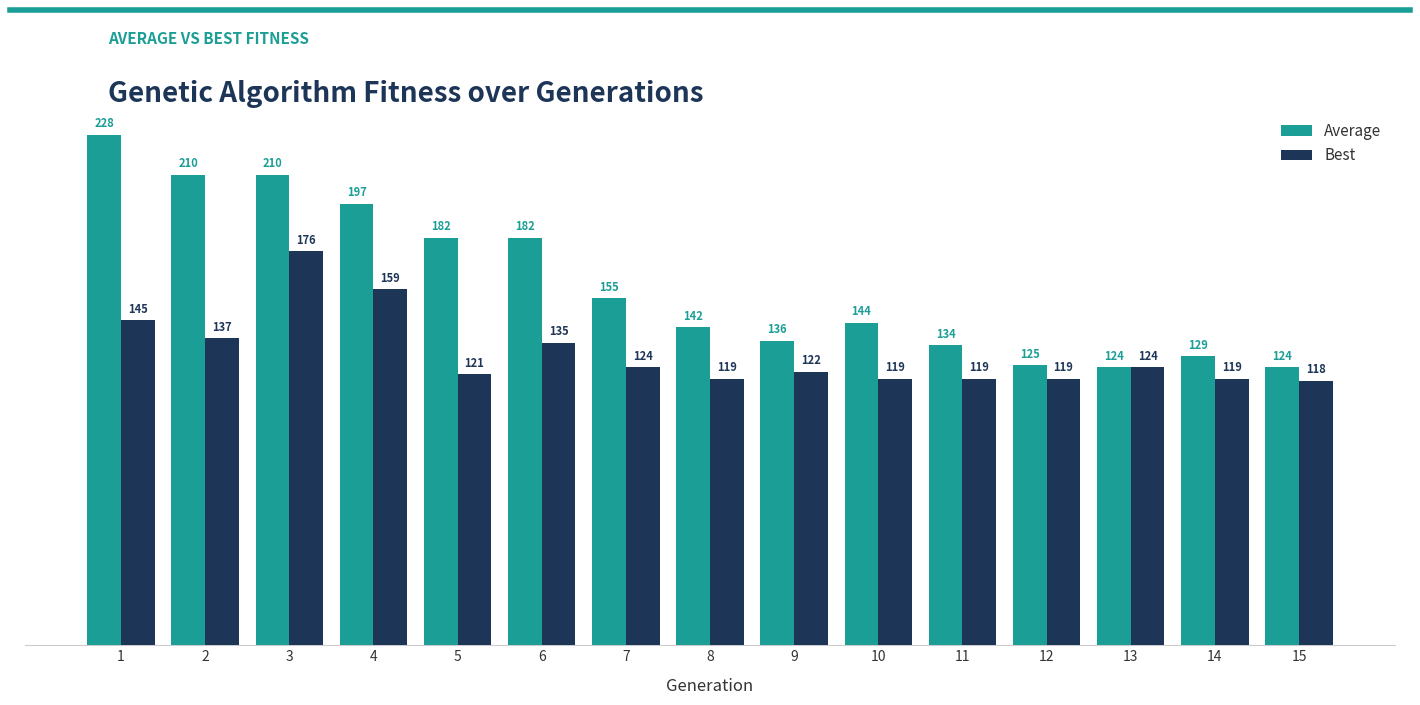

The Average series shows 210 at 3. True or false?

True